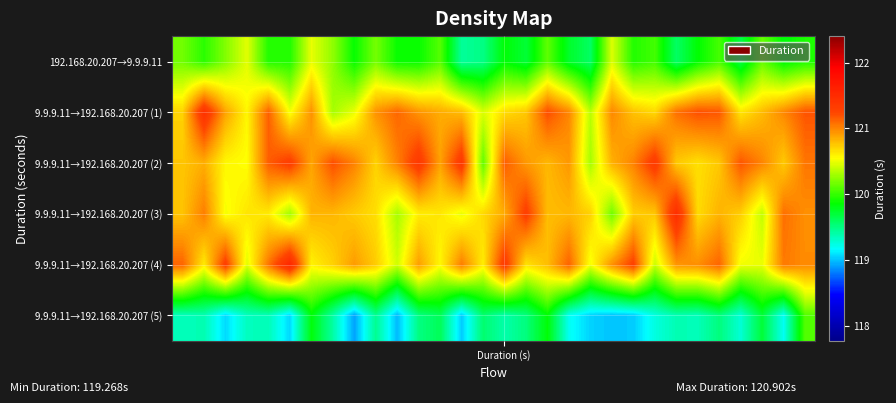

Reading left to right, transcribe all the data shown in this chart.

192.168.20.207→9.9.9.11: 120.2	120.0	120.2	120.5	119.9	119.9	120.5	120.2	119.9	120.2	119.9	119.9	120.1	119.4	119.5	119.8	119.7	120.1	119.7	119.6	120.5	119.9	120.0	119.6	119.8	120.0	119.7	120.1	119.8	119.9
9.9.9.11→192.168.20.207 (1): 120.7	121.4	120.9	120.6	121.1	120.5	121.0	120.3	120.5	120.9	121.1	120.9	120.9	120.8	120.4	120.7	120.8	121.2	121.0	120.4	121.0	120.8	120.7	121.1	121.2	121.2	120.6	120.8	121.0	121.2
9.9.9.11→192.168.20.207 (2): 120.8	120.8	120.6	120.5	121.1	121.3	120.9	121.2	121.0	120.7	121.0	121.4	120.9	121.4	120.1	121.1	120.9	120.8	120.9	120.3	120.8	121.0	121.3	120.7	120.7	120.8	121.2	121.0	120.7	121.1
9.9.9.11→192.168.20.207 (3): 120.8	121.0	120.5	120.6	120.6	120.3	120.8	120.8	120.7	120.7	120.3	120.6	120.6	120.5	120.7	120.9	121.3	120.8	120.8	120.7	120.2	120.7	120.8	121.5	120.7	120.8	120.7	120.4	121.1	121.0
9.9.9.11→192.168.20.207 (4): 121.1	120.6	121.3	120.5	121.1	121.5	120.6	120.7	120.9	120.7	120.4	120.9	120.6	121.0	120.6	121.4	120.7	120.8	121.1	120.5	121.0	121.3	120.4	120.9	121.0	121.1	120.5	120.5	121.0	121.0
9.9.9.11→192.168.20.207 (5): 119.3	119.4	119.1	119.3	119.4	119.1	119.8	119.4	118.9	119.5	119.0	119.5	119.6	119.0	119.6	119.4	119.5	119.8	119.2	119.0	119.0	119.0	119.2	119.4	119.4	119.5	119.3	119.7	119.2	120.1